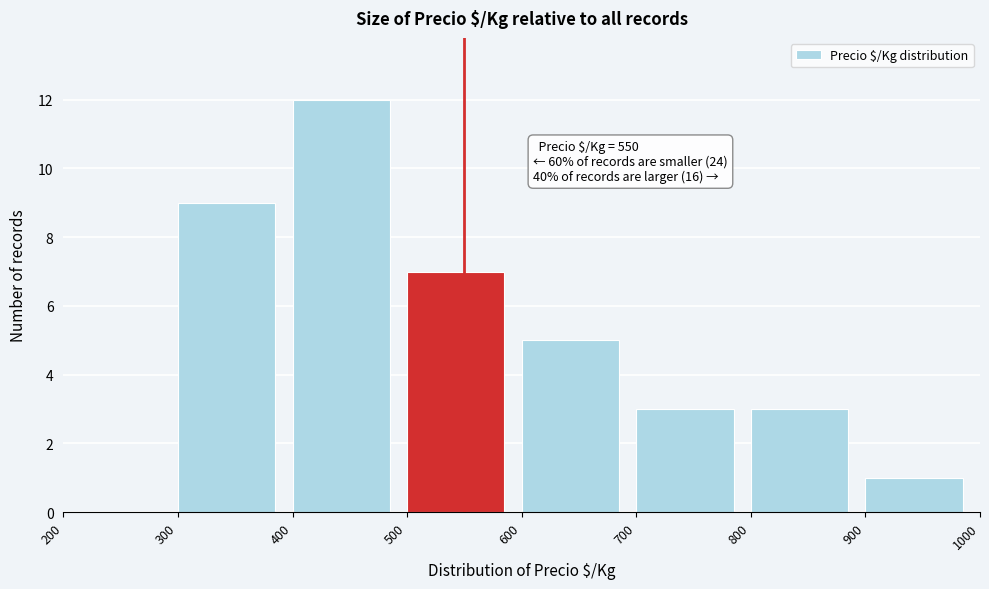

Over which range of the x-axis is the bar tallest?

400 to 500